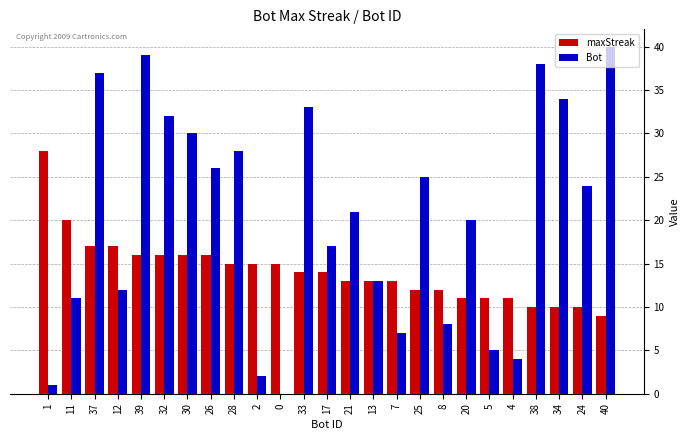

Which series changed the most between 30 and 7?

Bot